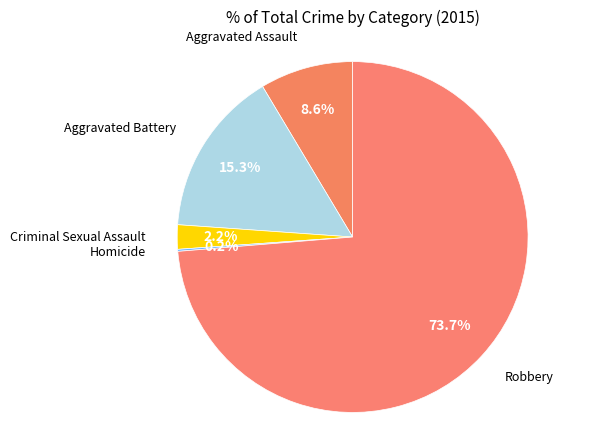

How many segments does this pie chart have?

5